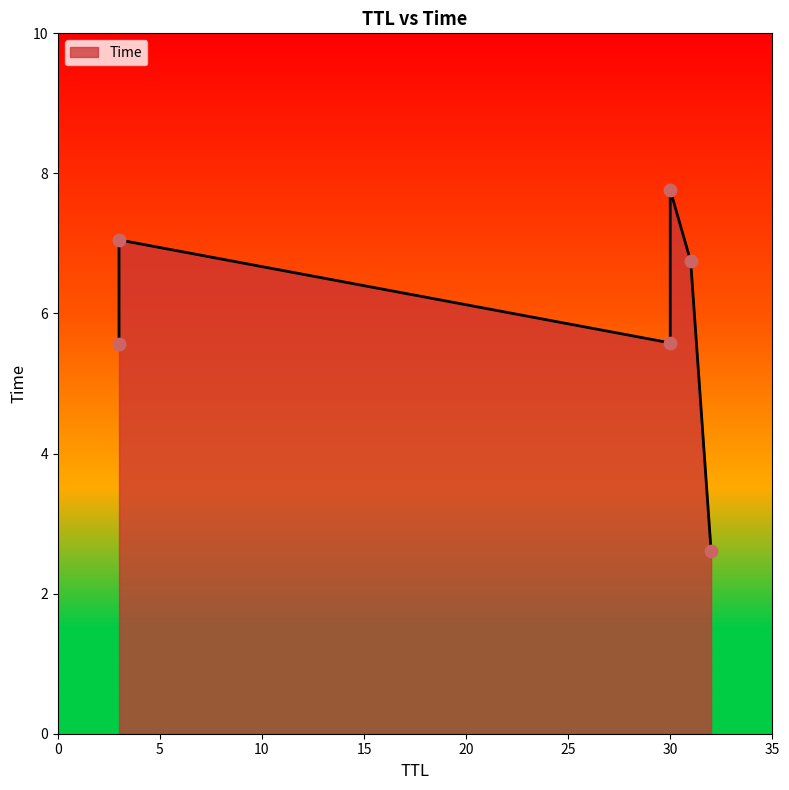

What is the change in value from 30 to 3?

+1.5